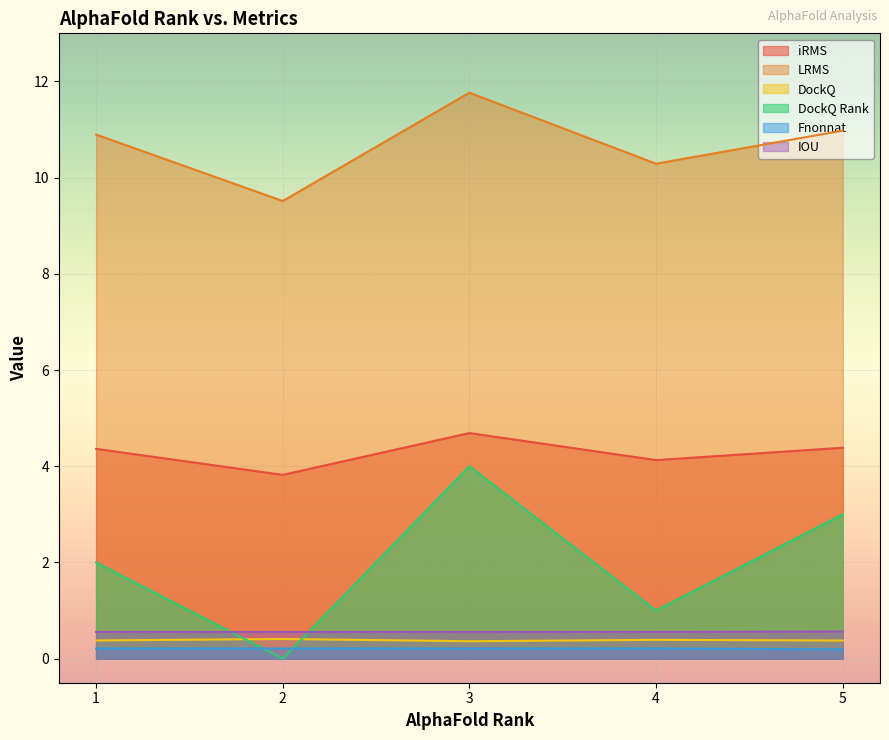

What is the average value of the Fnonnat series?

0.2